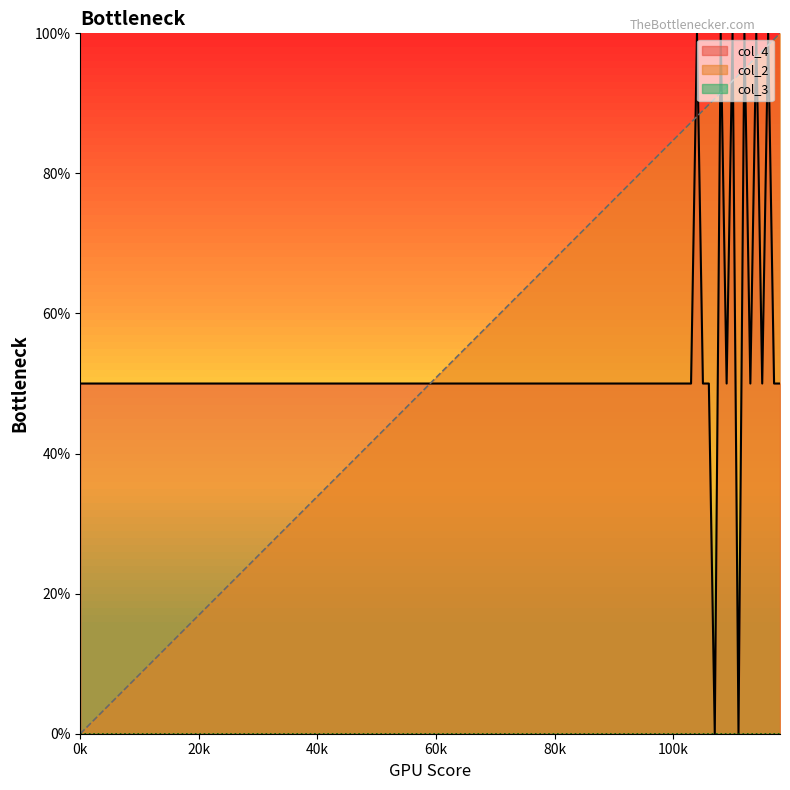

How many interior local peaks does the col_4 series have?

6